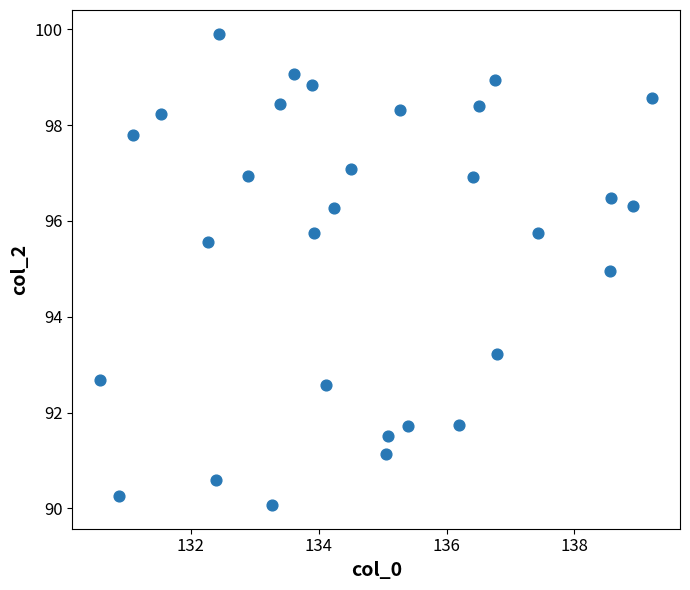

What is the range of Y values (max minus min)?

9.8